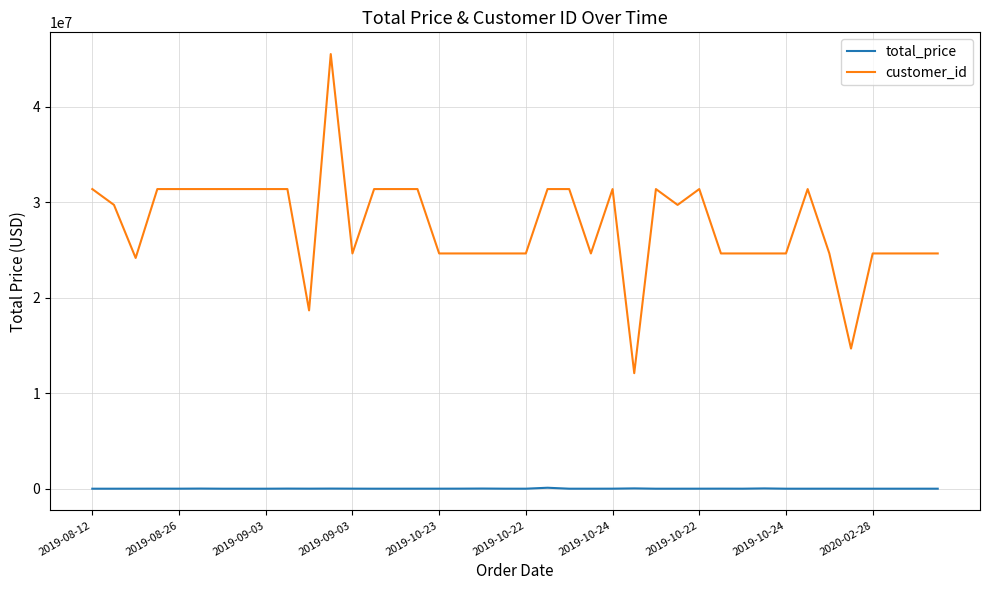

True or false: total_price and customer_id cross at least once.

False